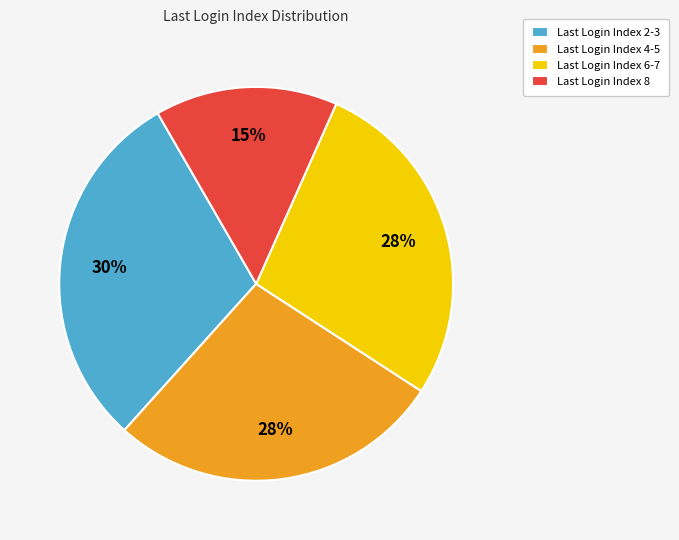

How many segments does this pie chart have?

4